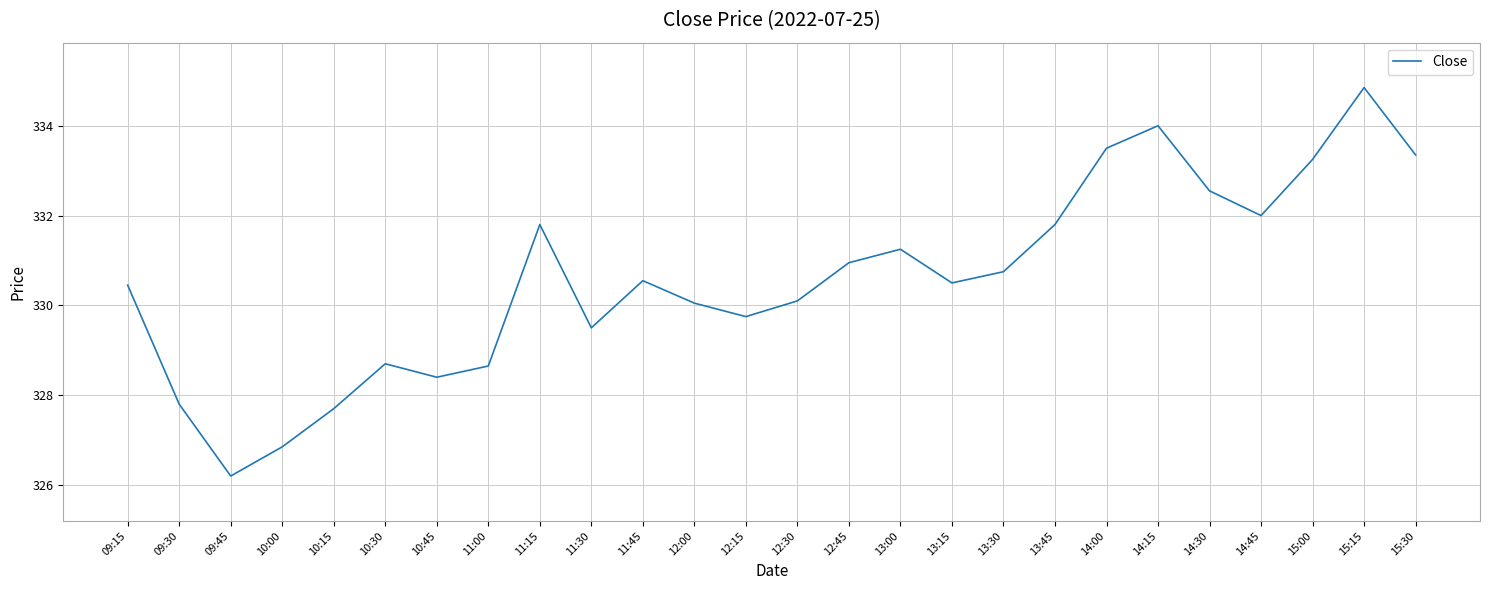

At which category does the data reach its first local valley?

09:45